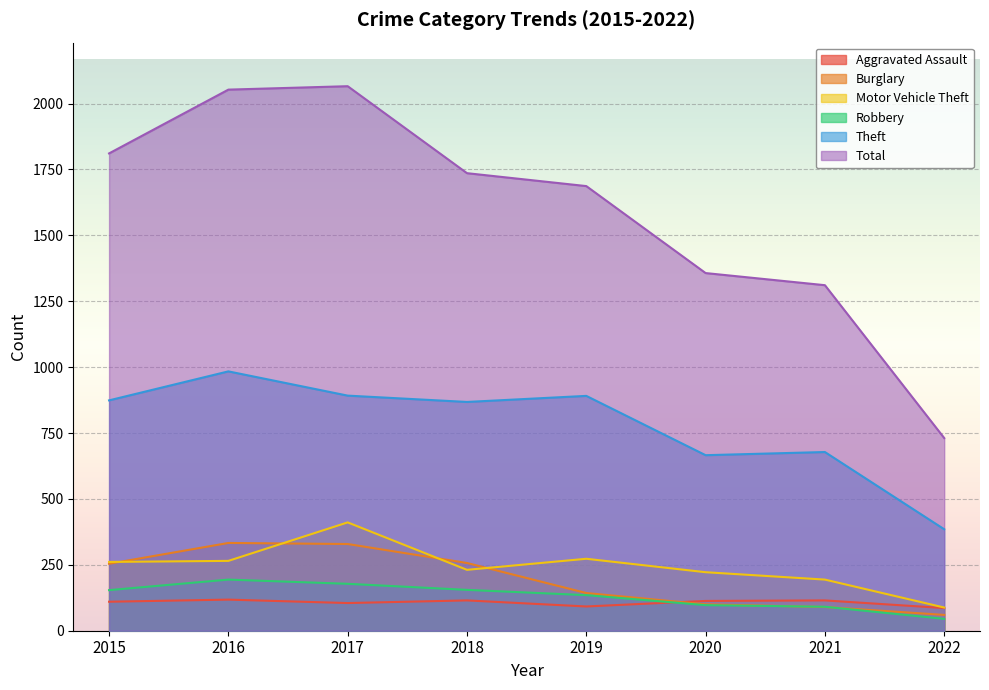

How many interior local peaks does the Burglary series have?

1